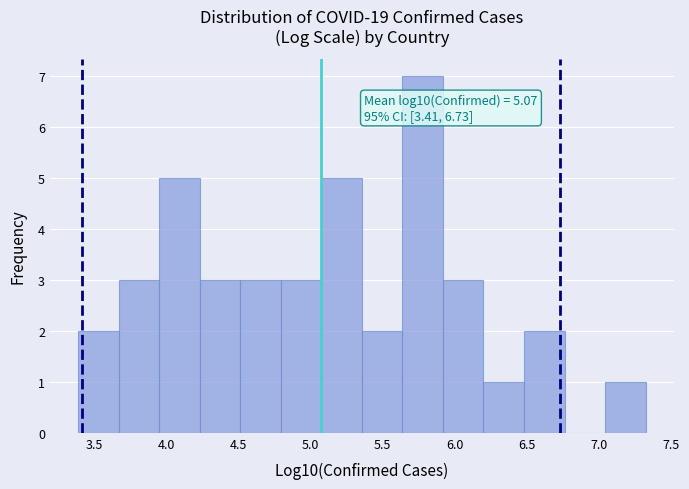

Which range on the x-axis has the tallest bar?

5.65 to 5.90